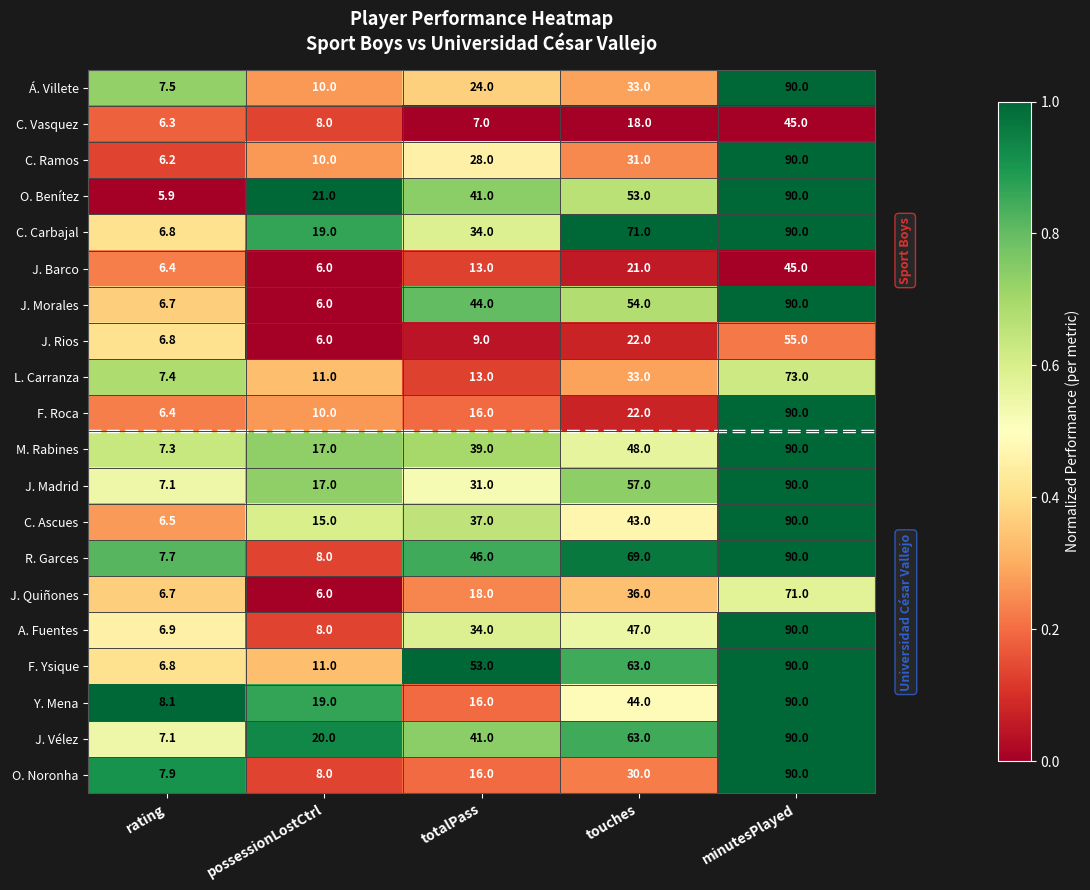

What is the spread (max minus min) of values at rating?

2.2